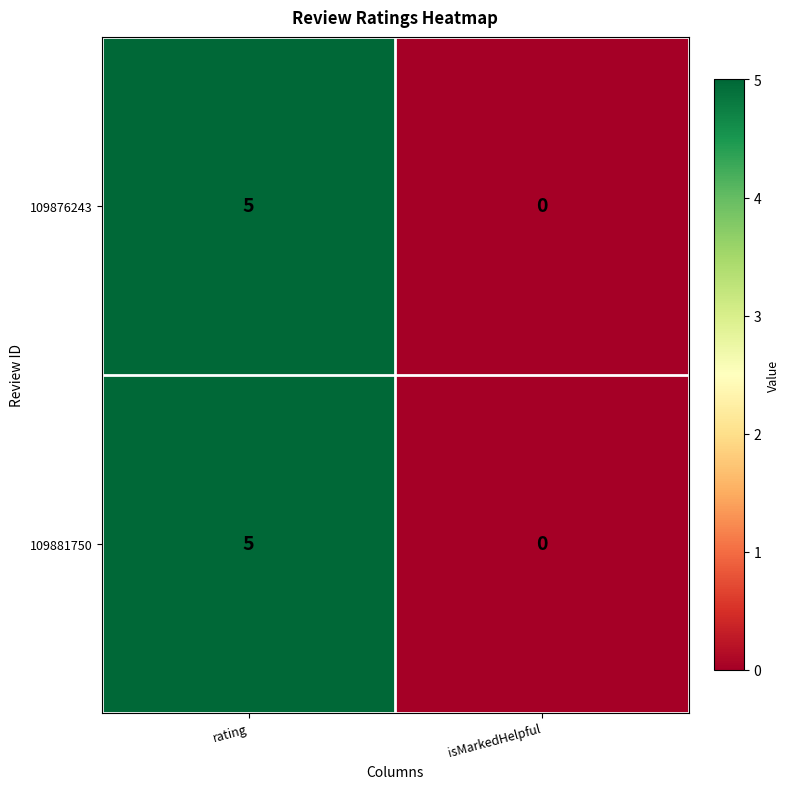

What is the difference between the maximum and minimum values in the 109876243 series?

5